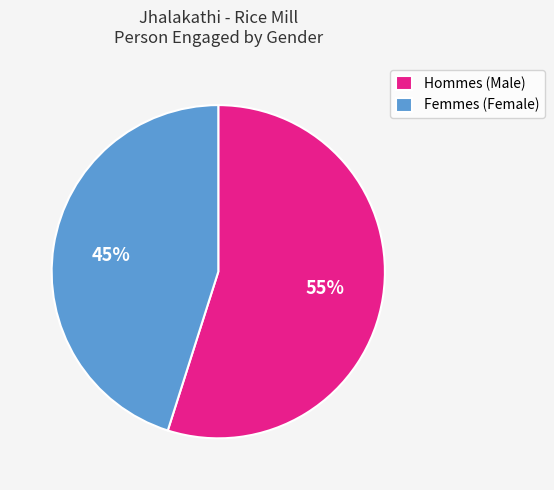

Does any single category account for the majority?

Yes